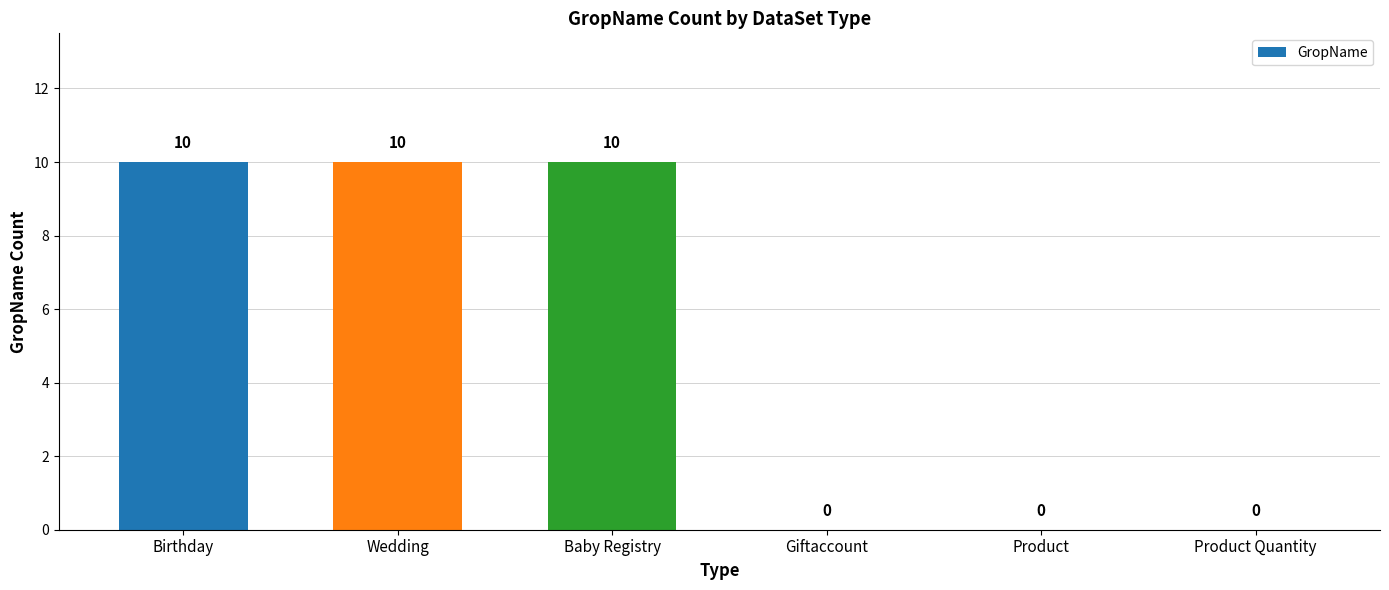

What is the sum of the values at Product and Birthday?

10